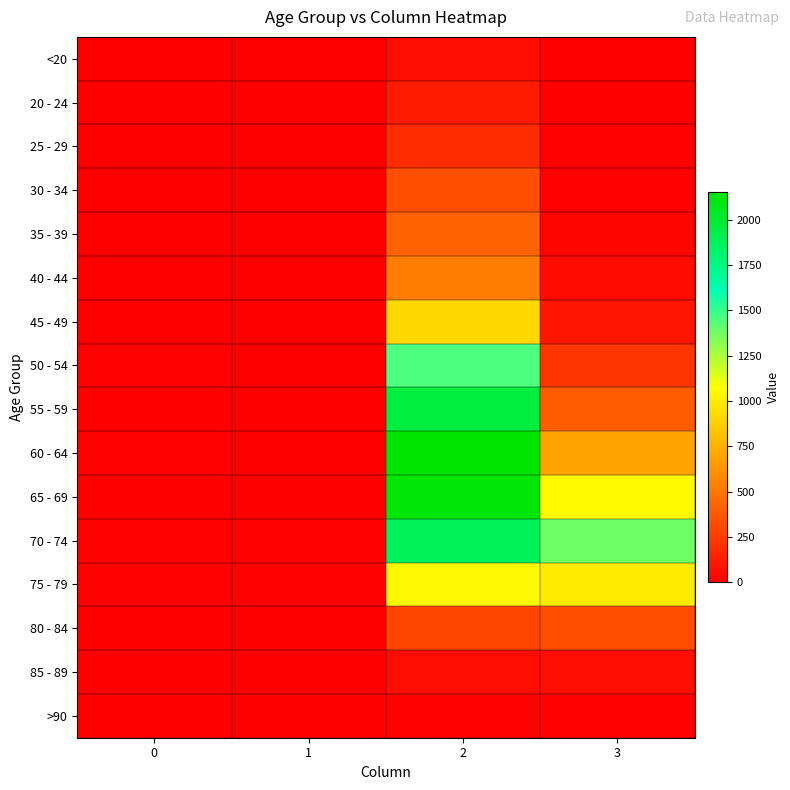

What is the total value across all series at 3?

5357